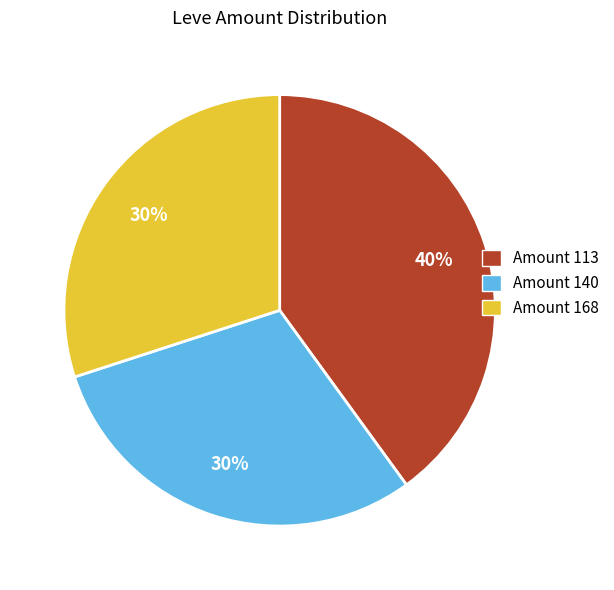

How many segments does this pie chart have?

3